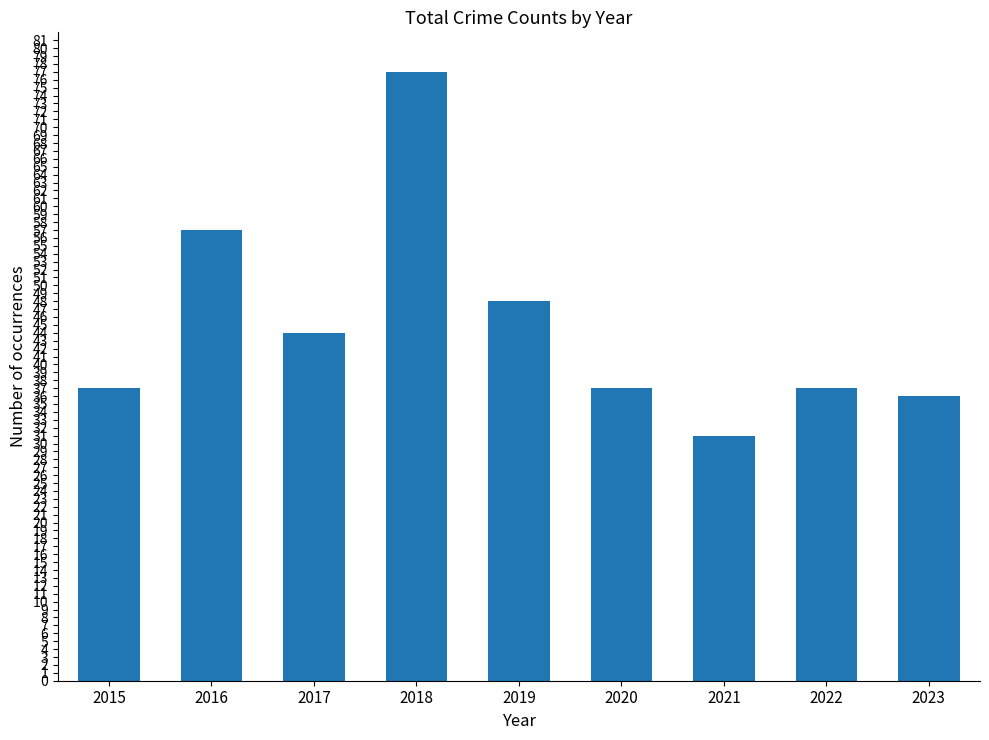

What is the change in value from 2020 to 2023?

-1